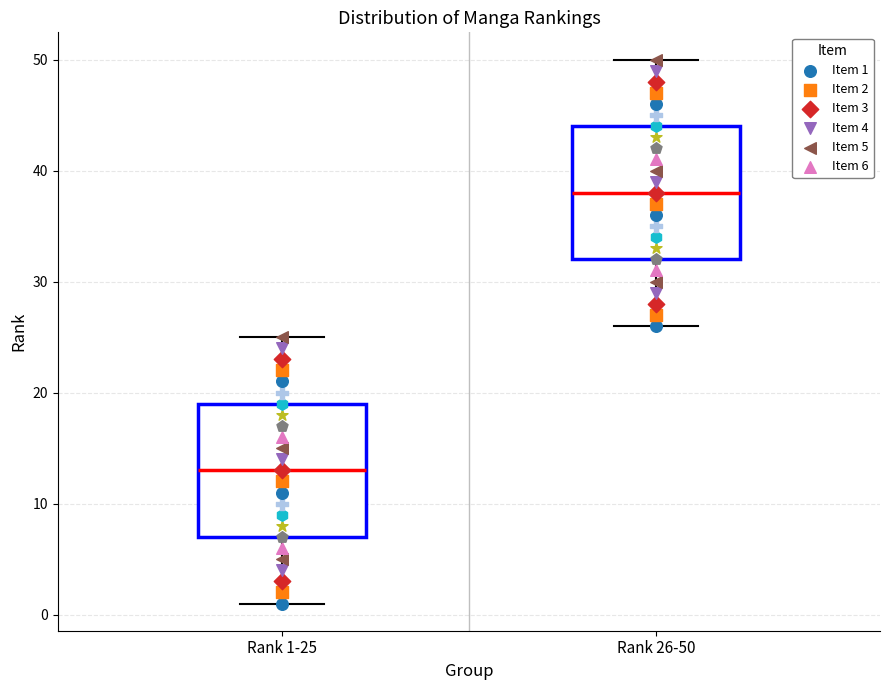

Which box's median line is the highest?

Rank 26-50